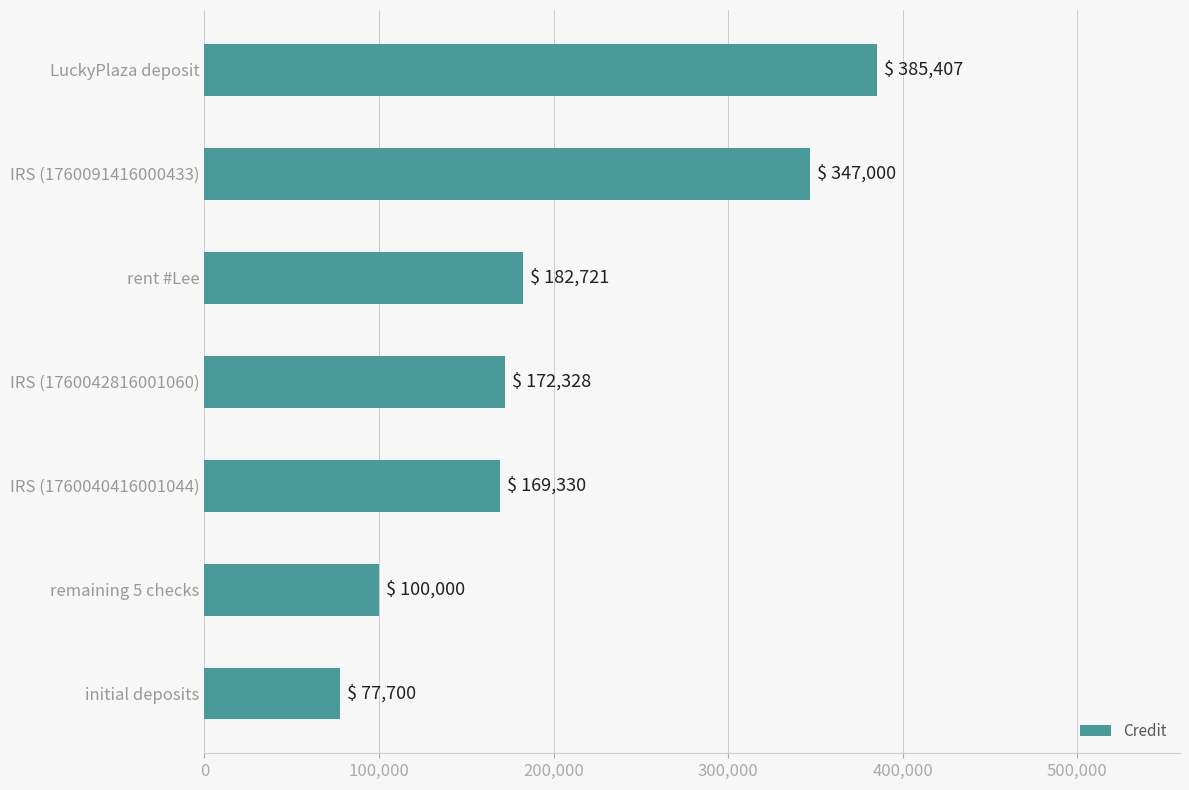

What is the value of the 7th bar from the top?

77700.0